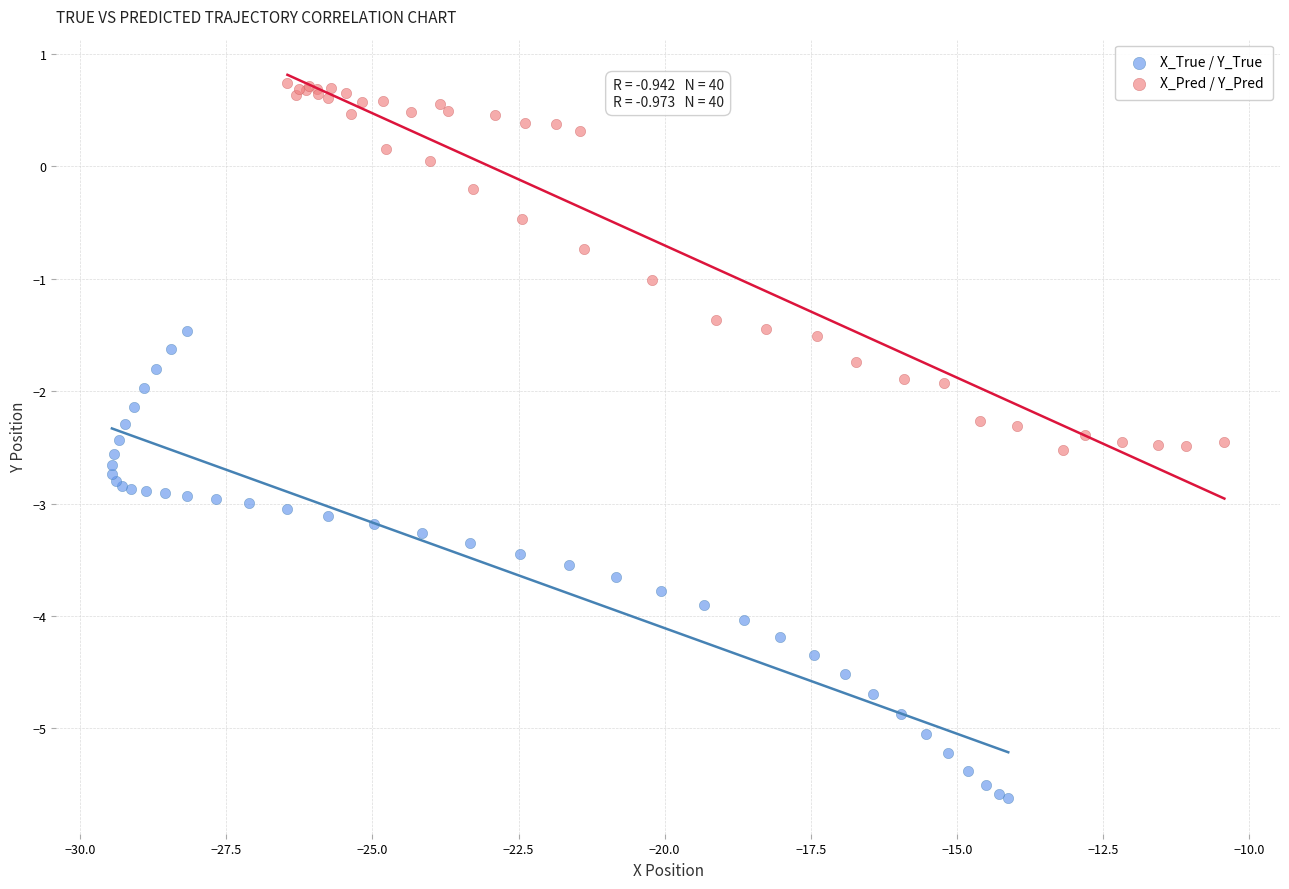

Which series contains the highest Y value?

X_Pred / Y_Pred